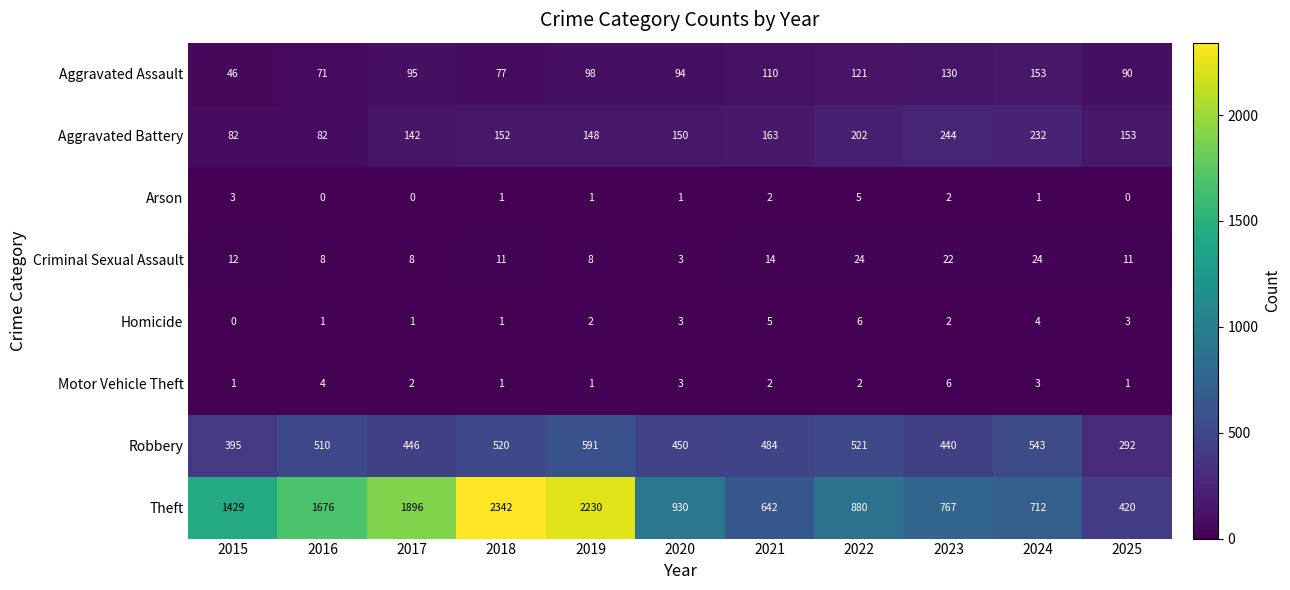

At which label is Robbery closest to 441?

2023